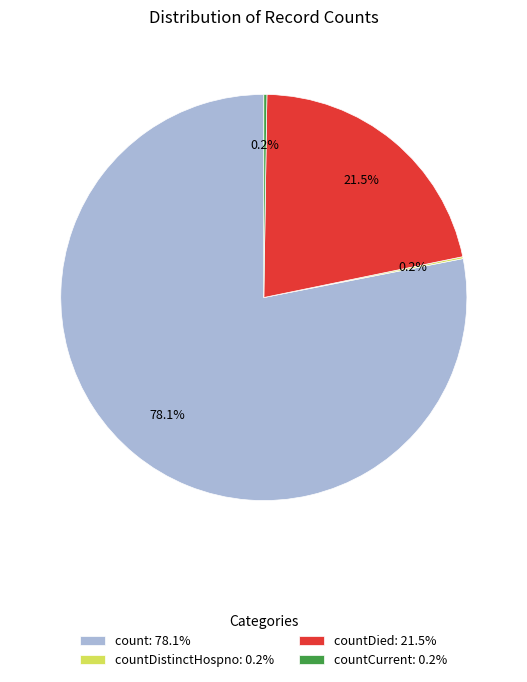

Which category has the biggest portion of the pie?

count: 78.1%